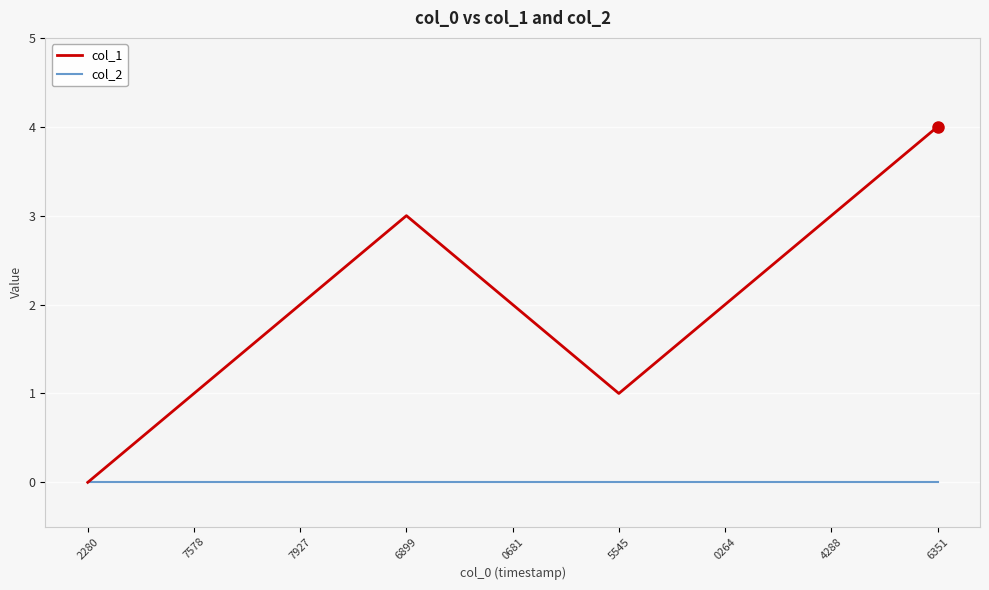

Which series has the widest spread of values?

col_1